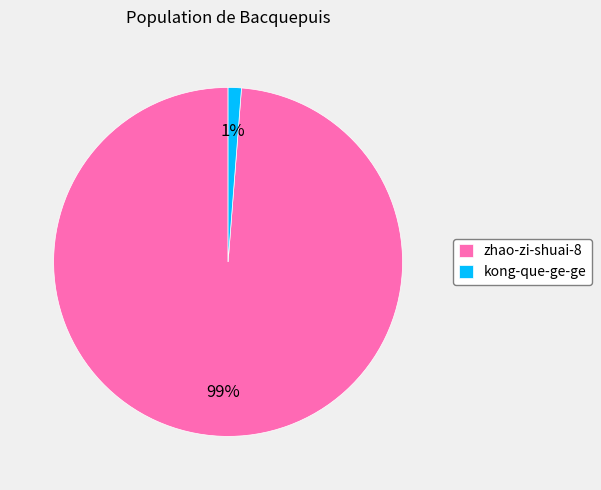

How many segments does this pie chart have?

2